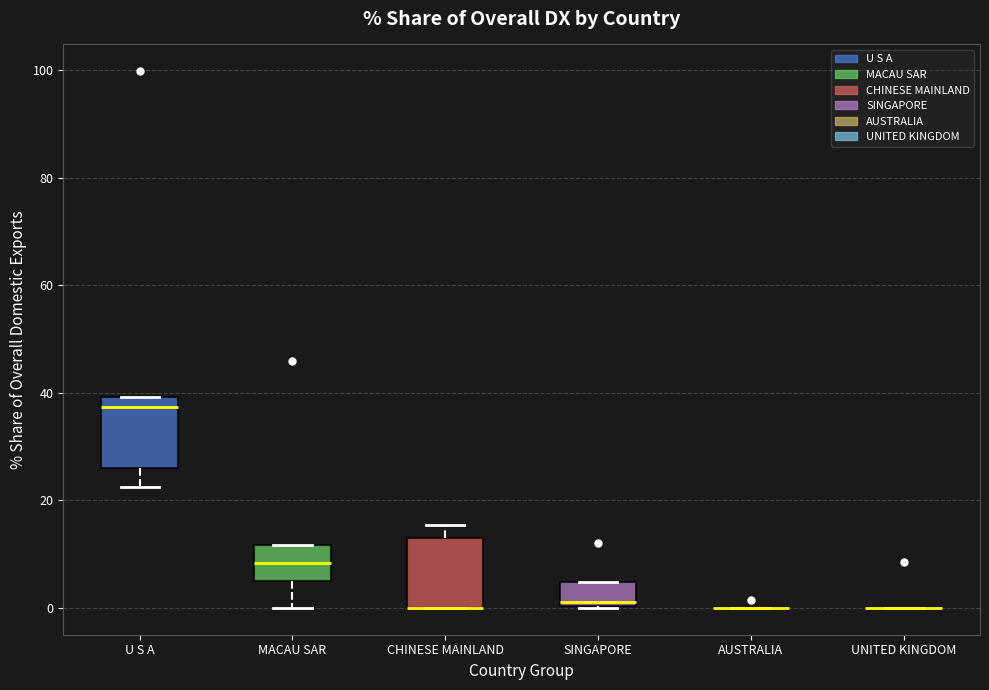

Reading left to right, read every box against the y-axis: the position of its median line, the range the box covers, and the ends of its whiskers. The values are not printed on the chart, so give them approximately, as read against the axis.

U S A: median 38, box 26 to 40, whiskers 22 to 40
MACAU SAR: median 8, box 6 to 12, whiskers 0 to 12
CHINESE MAINLAND: median 0 (drawn on the box's lower edge), box 0 to 12, whiskers 0 to 16
SINGAPORE: median 2, box 0 to 4, whiskers 0 to 4
AUSTRALIA: box collapsed to a line at 0, whiskers 0 to 0
UNITED KINGDOM: box collapsed to a line at 0, whiskers 0 to 0